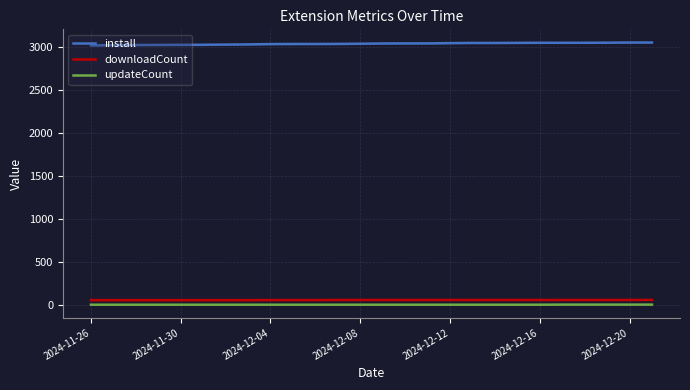

True or false: downloadCount and updateCount intersect in this chart.

False